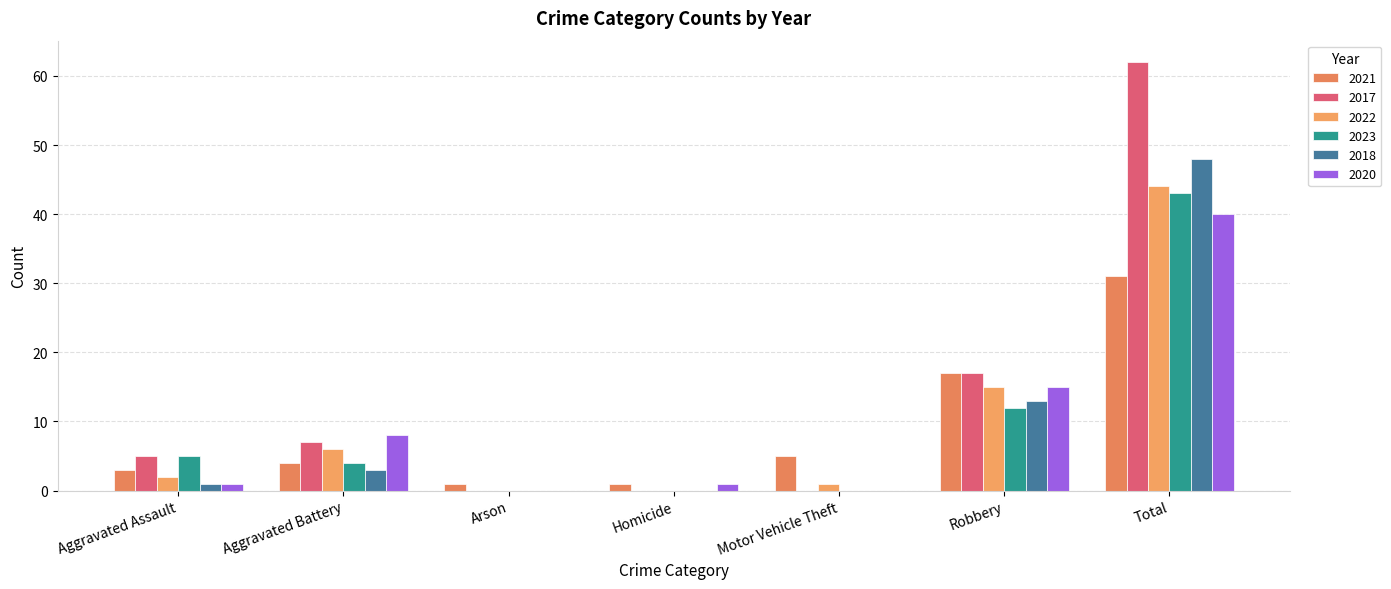

Are the bars grouped side by side (vs. stacked)?

Yes